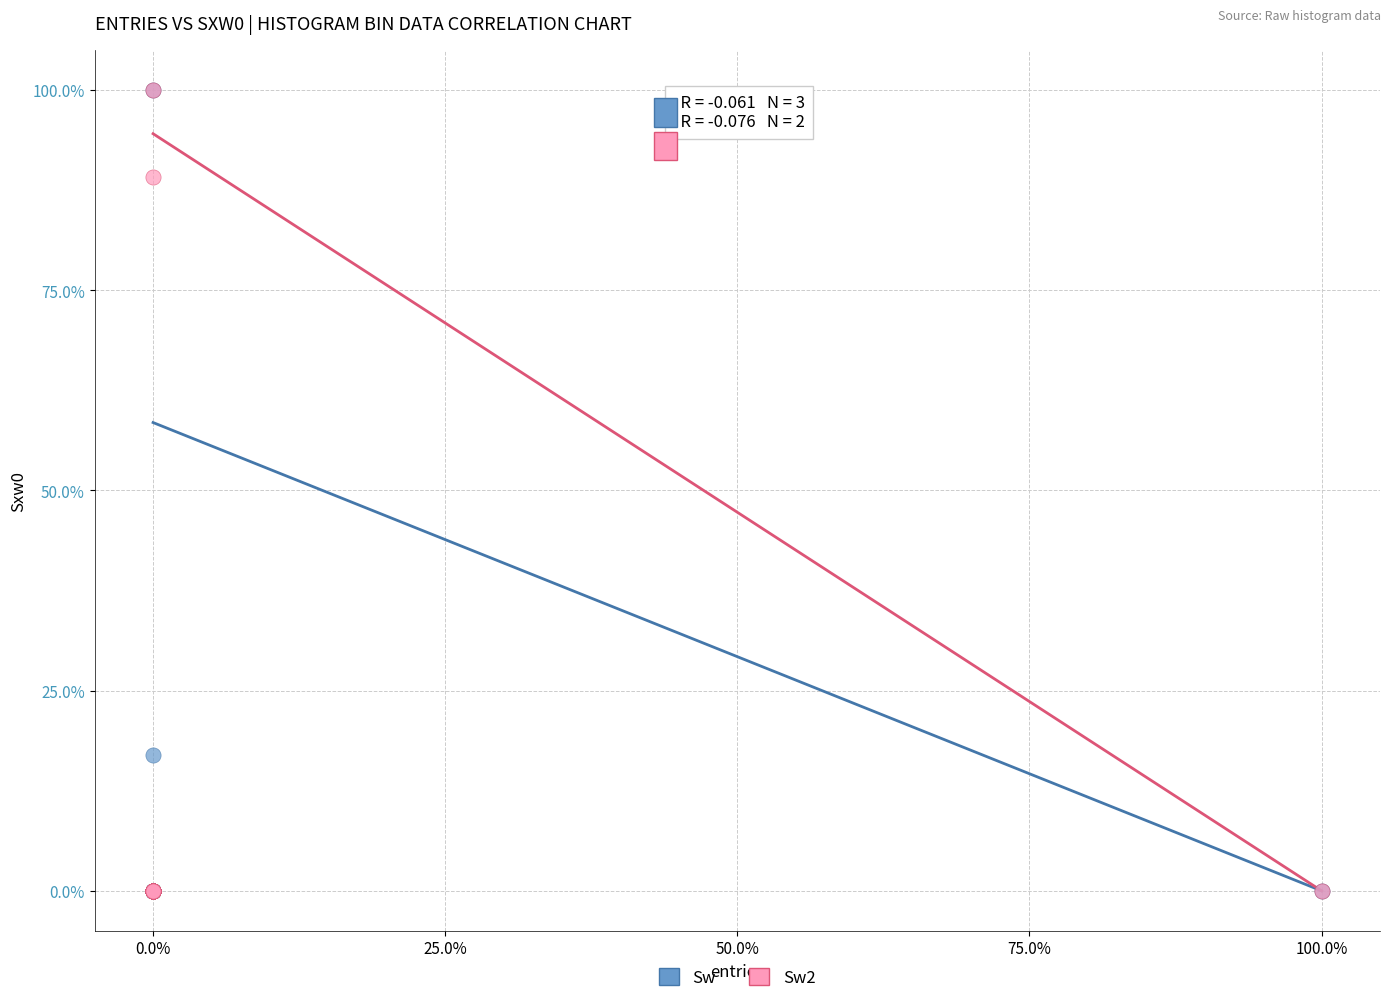

What are all the series names shown in the legend?

Sw, Sw2